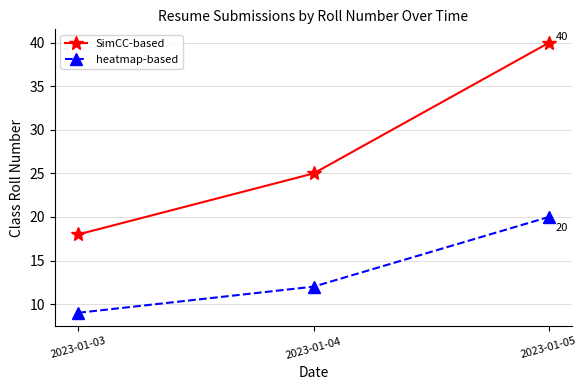

Reading left to right, transcribe all the data shown in this chart.

SimCC-based: 2023-01-03=18	2023-01-04=25	2023-01-05=40
heatmap-based: 2023-01-03=9	2023-01-04=12	2023-01-05=20